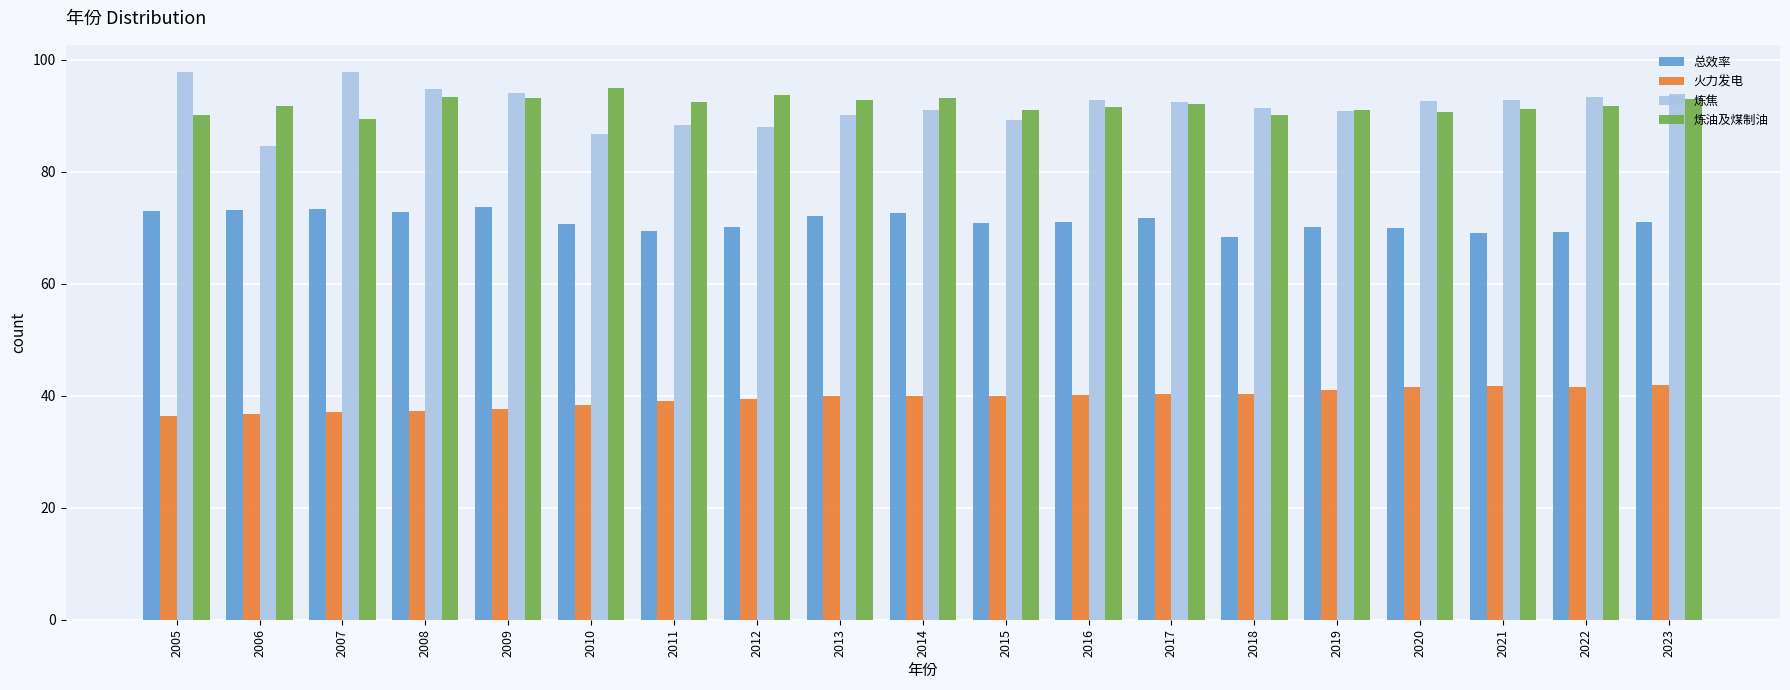

How many bars are there in total?

76